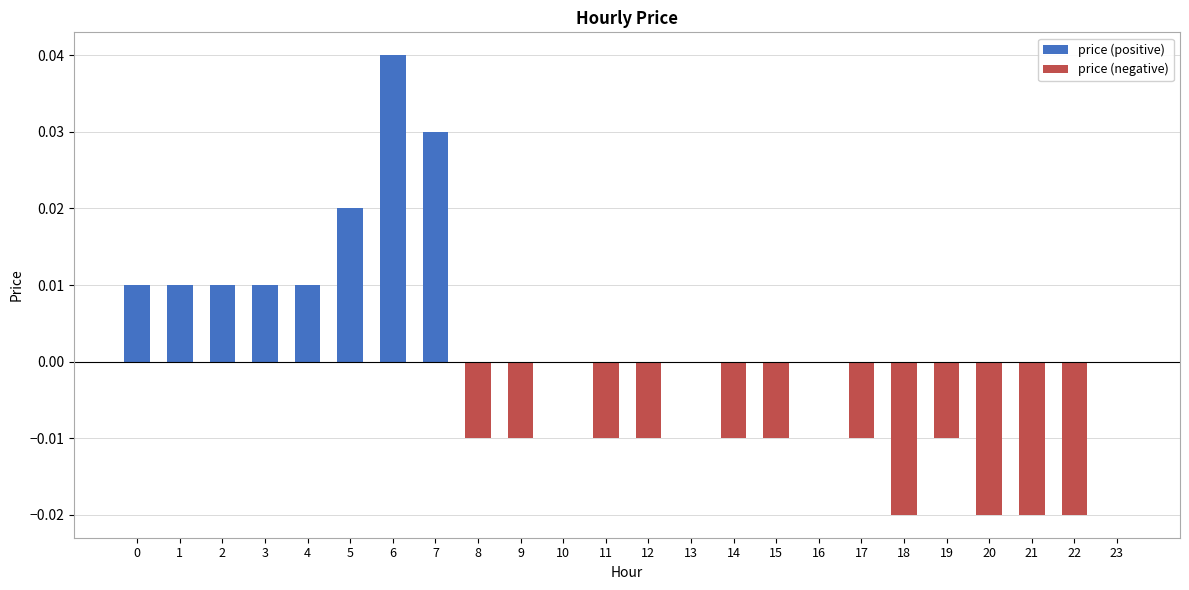

Which series has the largest total across all categories?

price (positive)